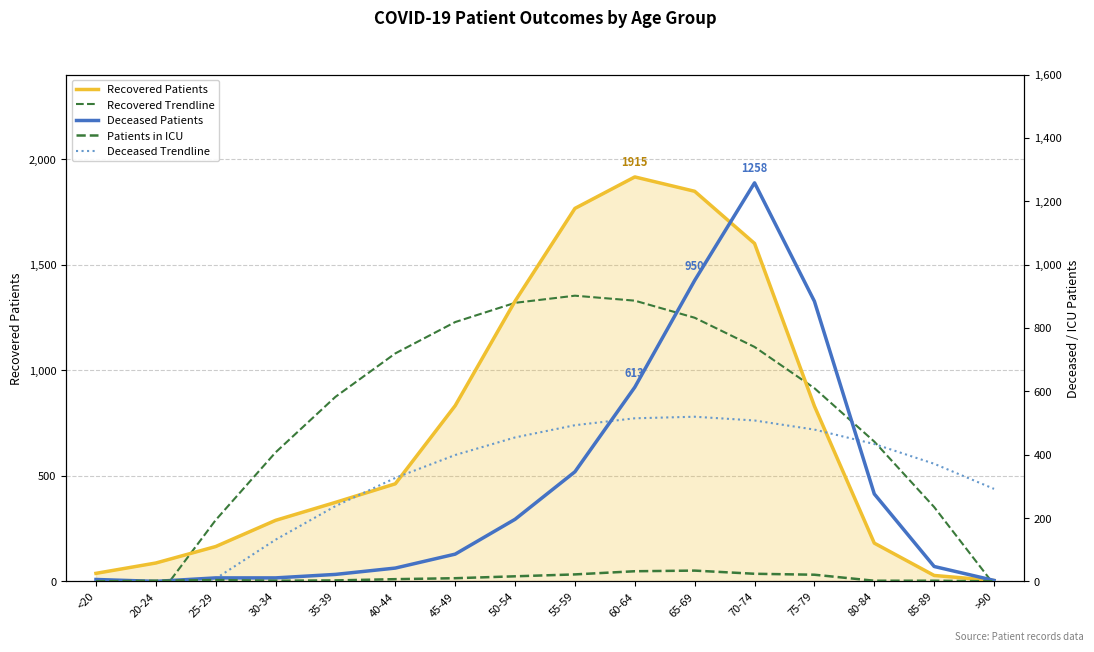

What is the label of the 7th point from the right?

60-64